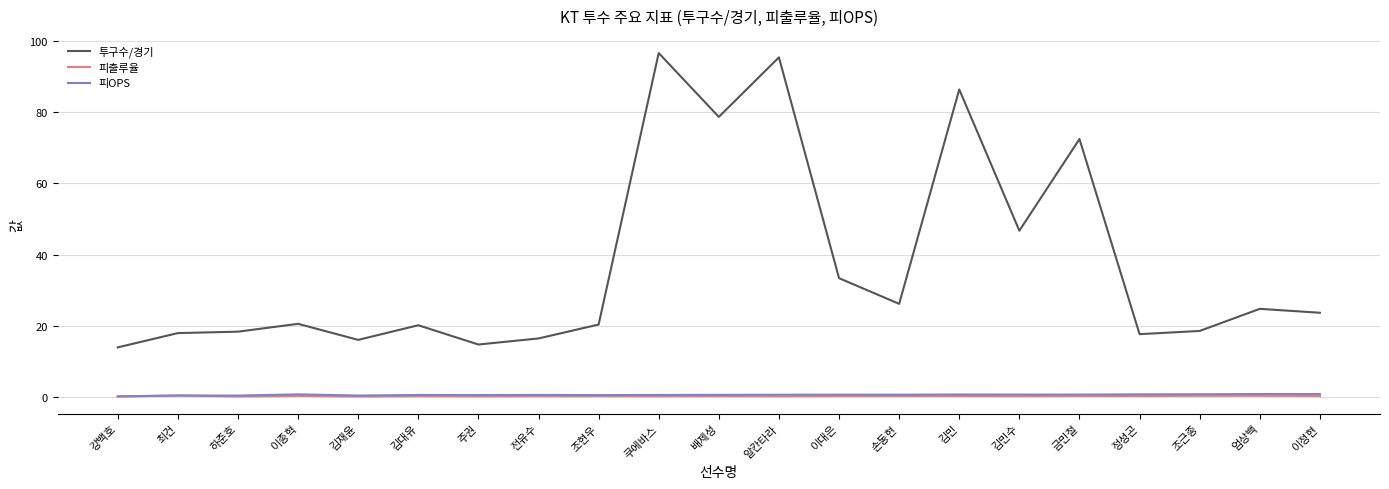

Which series has the largest total across all categories?

투구수/경기